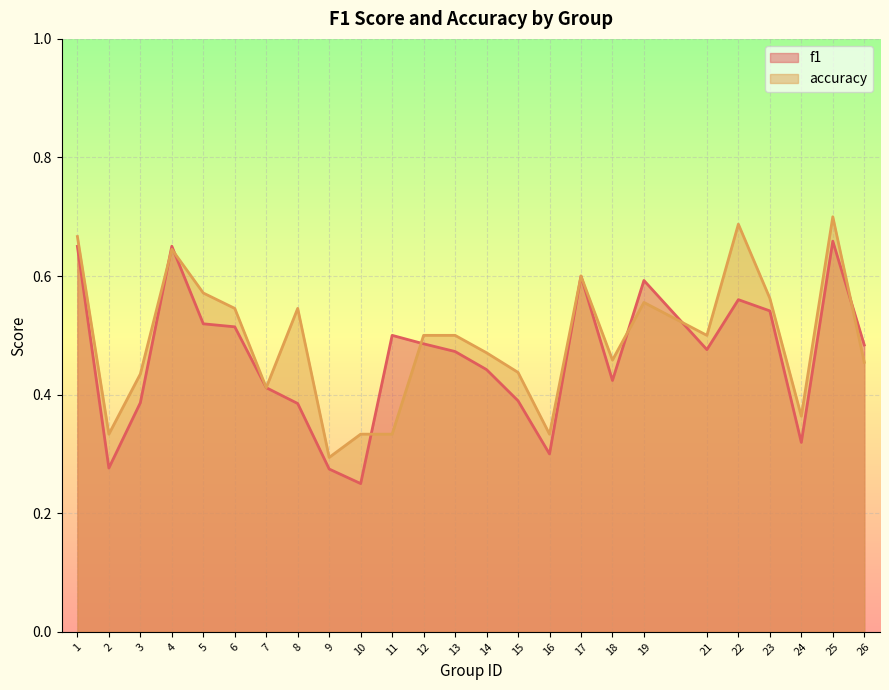

The accuracy series shows 0.5 at 18. True or false?

True